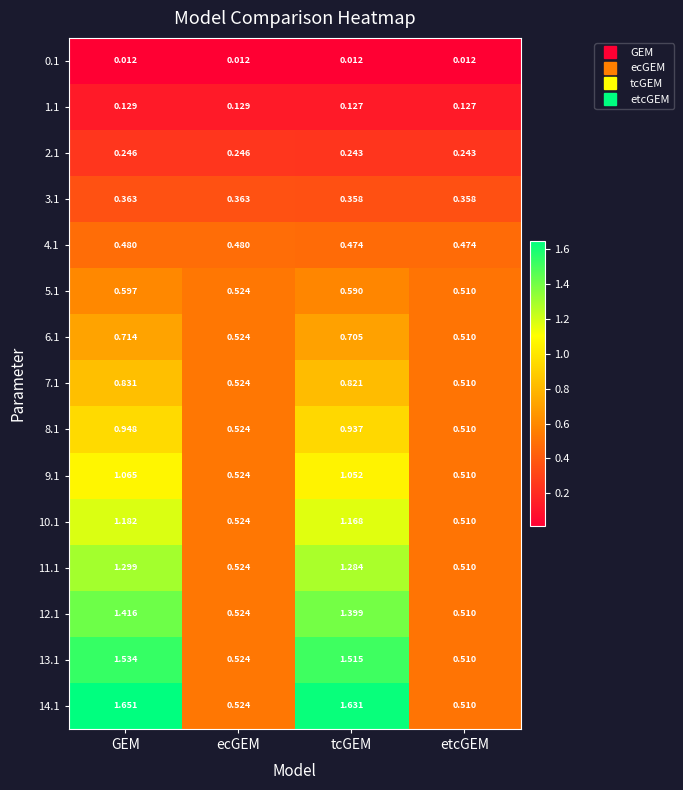

Is the value of 10.1 at etcGEM greater than the value of 5.1 at tcGEM?

No